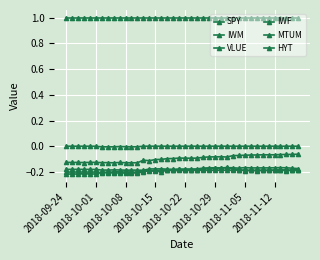

Which series has the largest total across all categories?

HYT